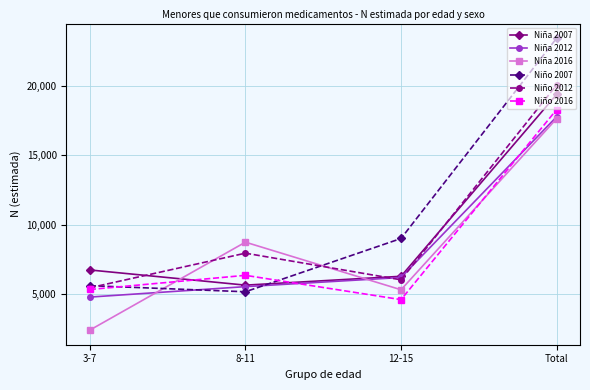

Reading left to right, extract all data points from this chart.

Niña 2007: 6734	5642	6279	19366
Niña 2012: 4783	5535	6193	17758
Niña 2016: 2406	8734	5310	17623
Niño 2007: 5605	5166	8998	23411
Niño 2012: 5451	7942	6024	20044
Niño 2016: 5329	6348	4600	18275